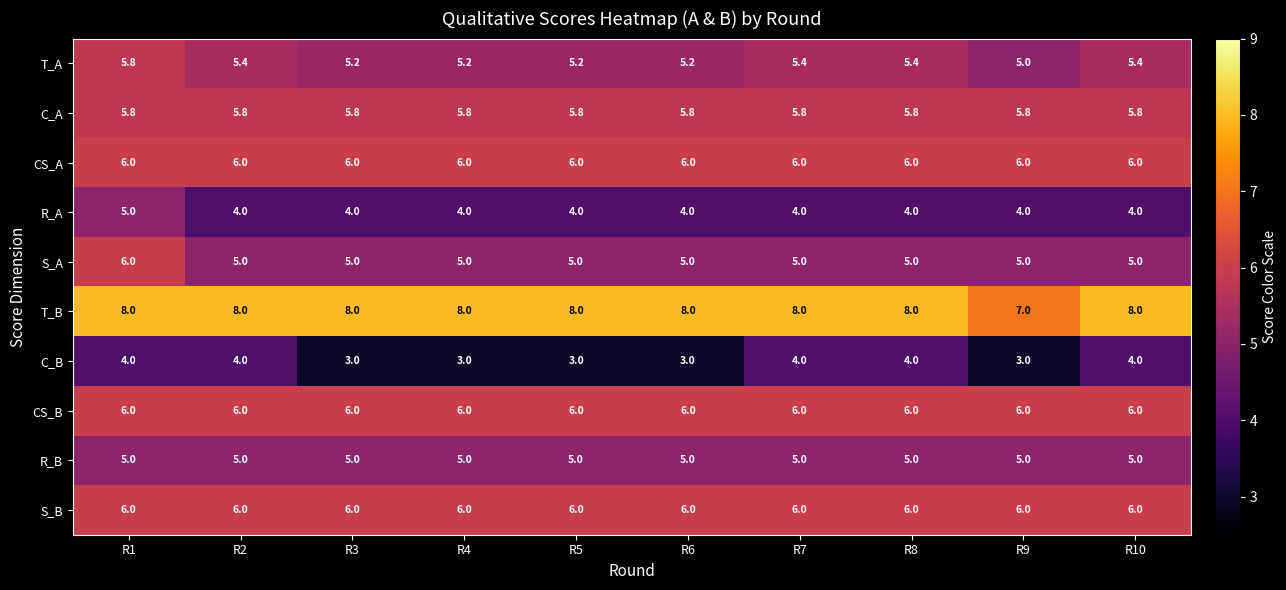

At how many categories does at least one series exceed 6?

10